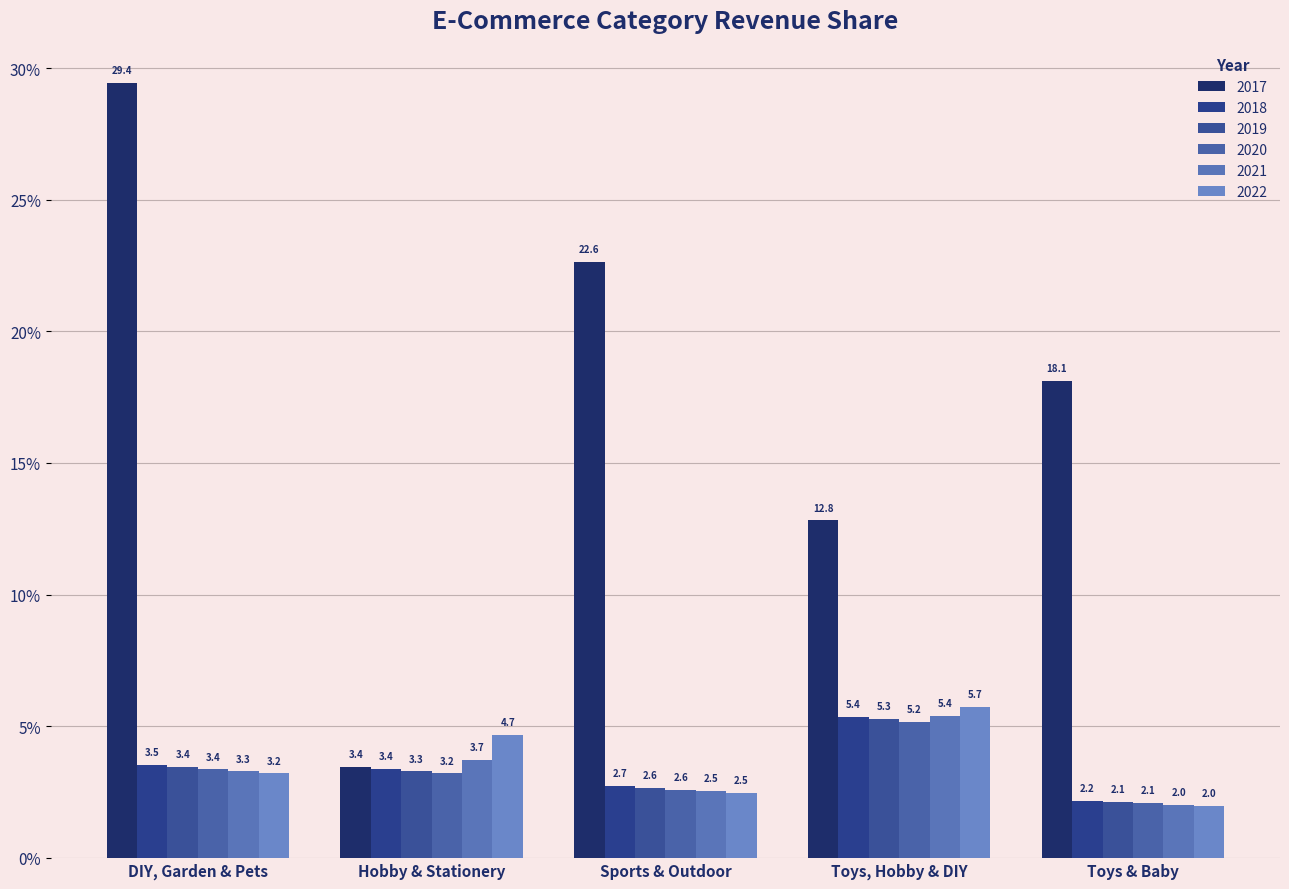

Which category has the lowest value in the 2020 series?

Toys & Baby